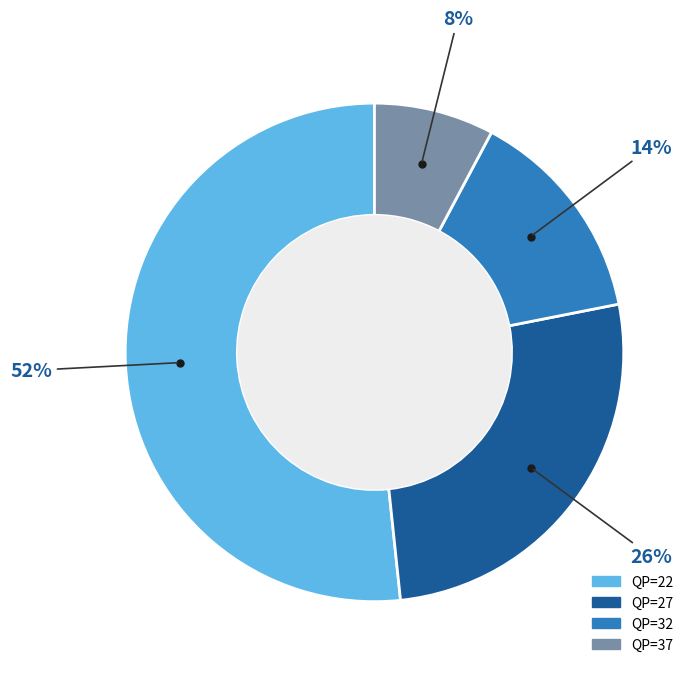

To the nearest percent, what is the average slice percentage?

25%